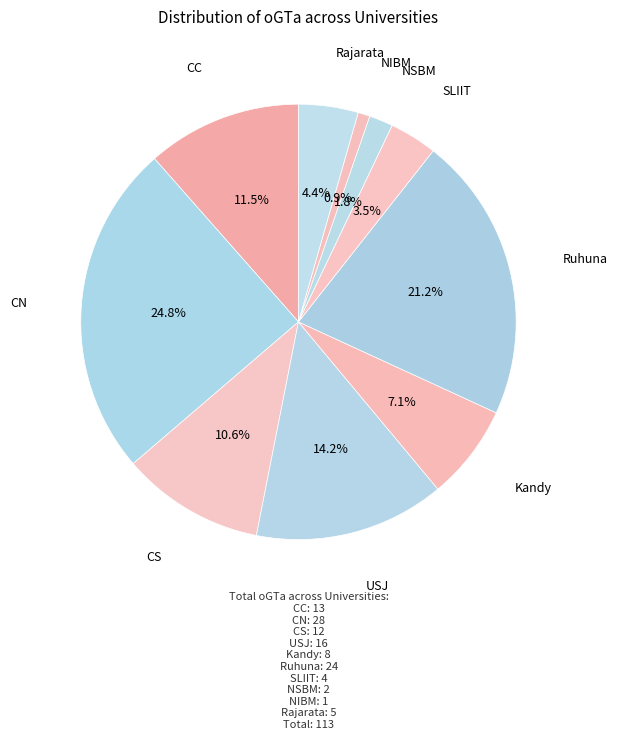

How many segments does this pie chart have?

10